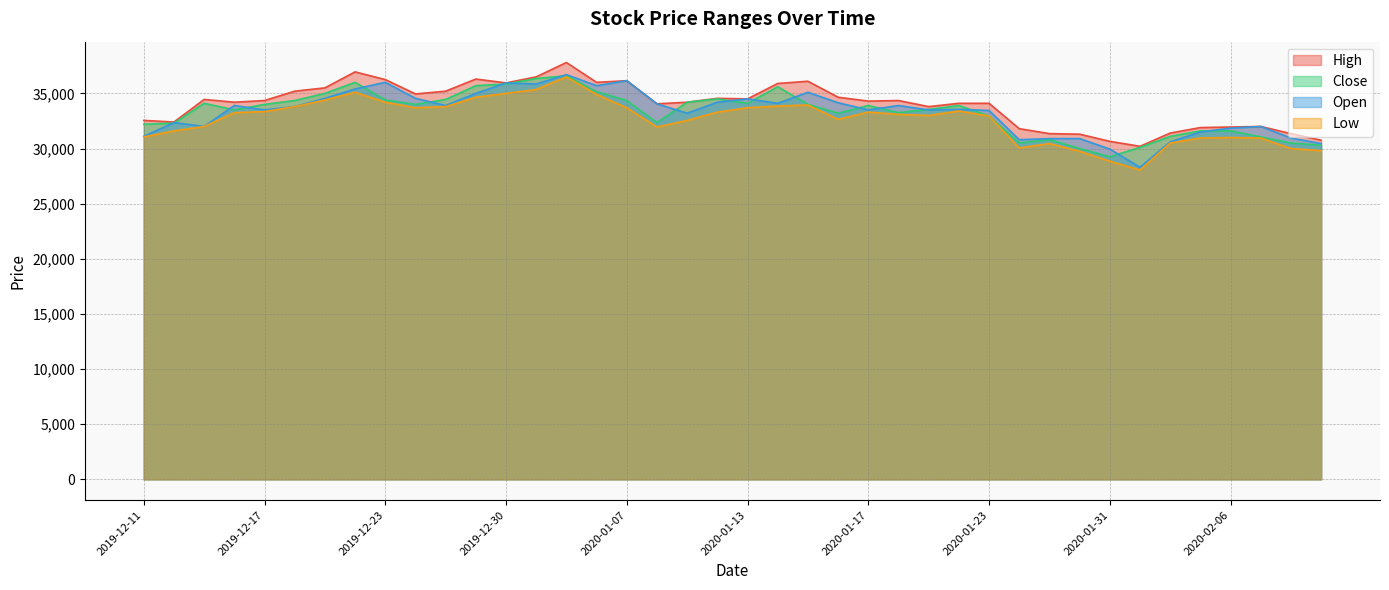

What is the label of the 5th point from the left?

2019-12-17